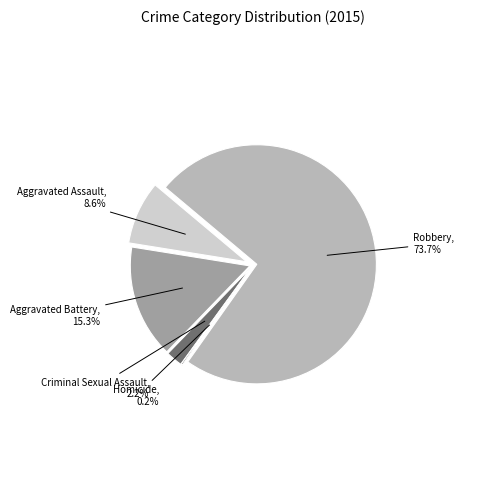

How many slices are in this pie chart?

5